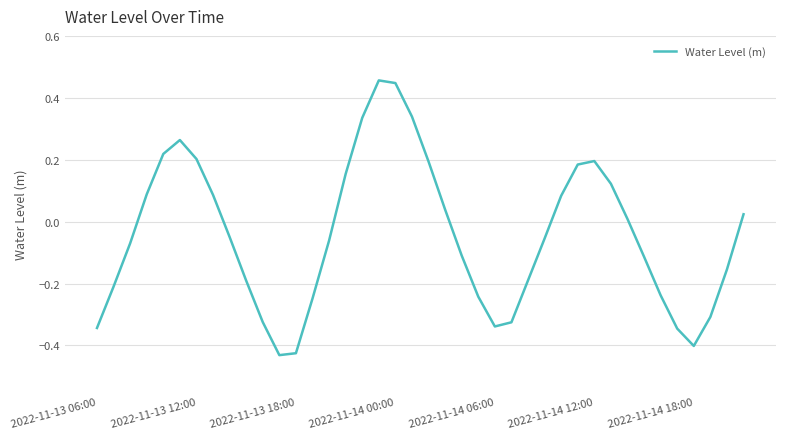

What is the difference between the maximum and minimum values?

0.9